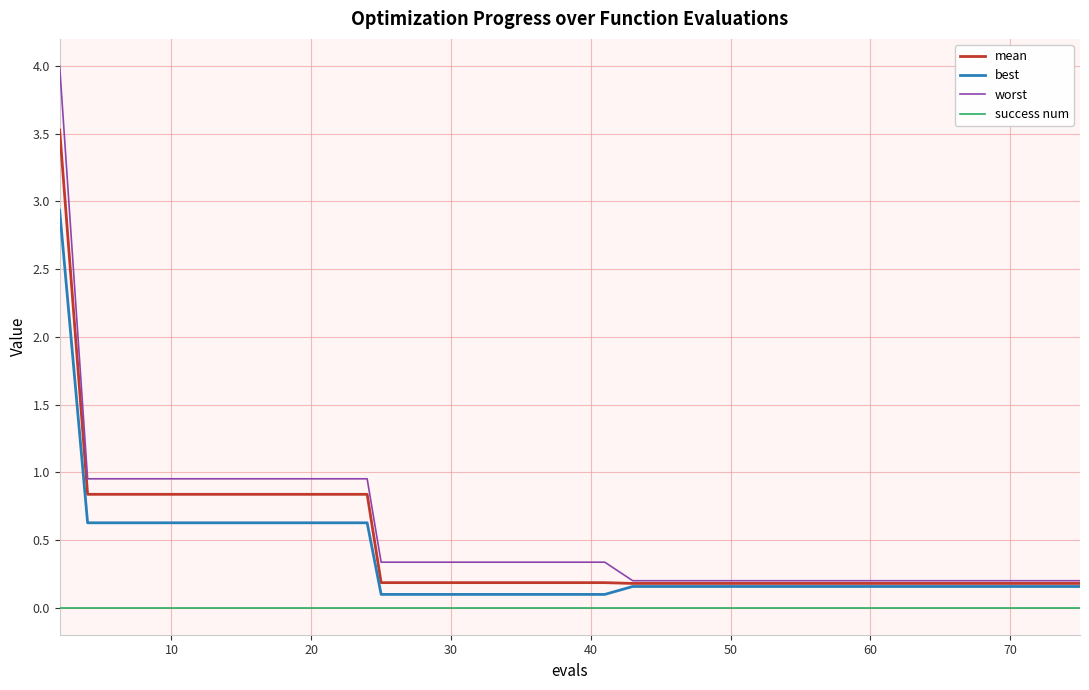

True or false: success num and mean cross at least once.

False